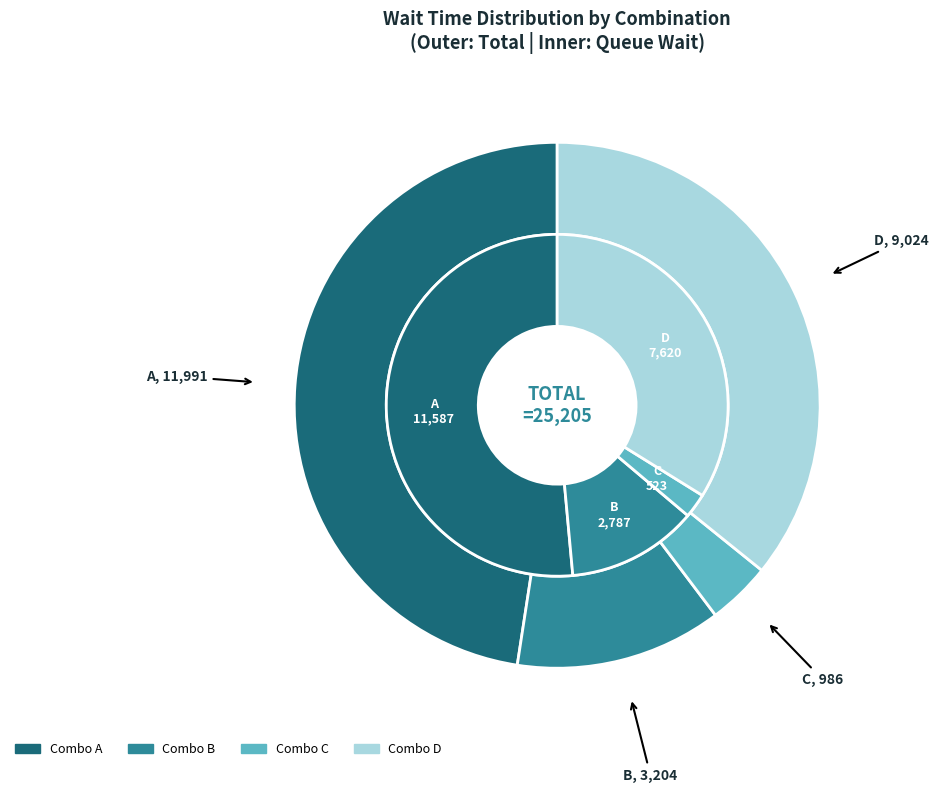

Which has a higher value, A or B?

A